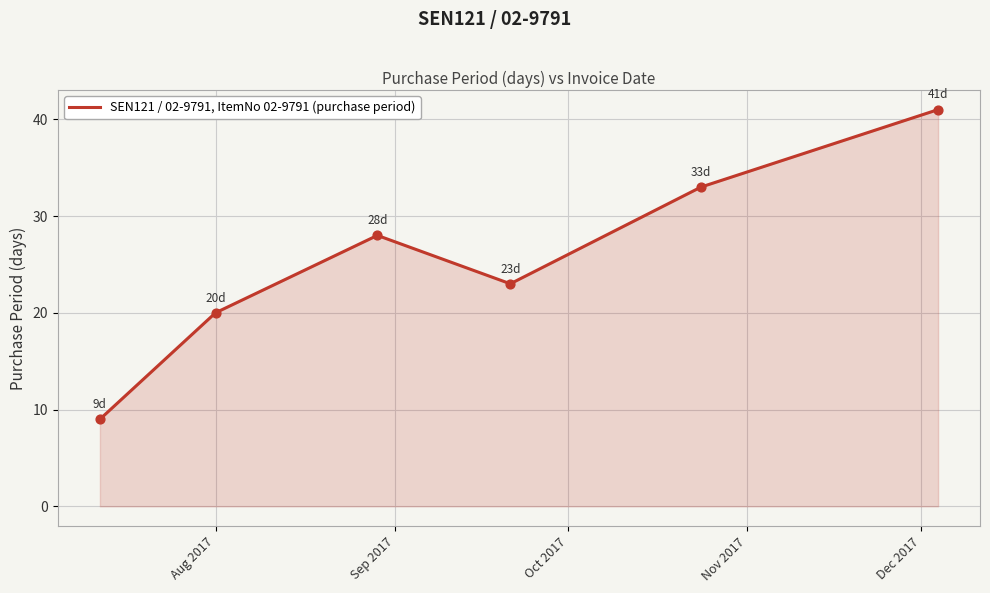

What is the greatest value displayed?

41